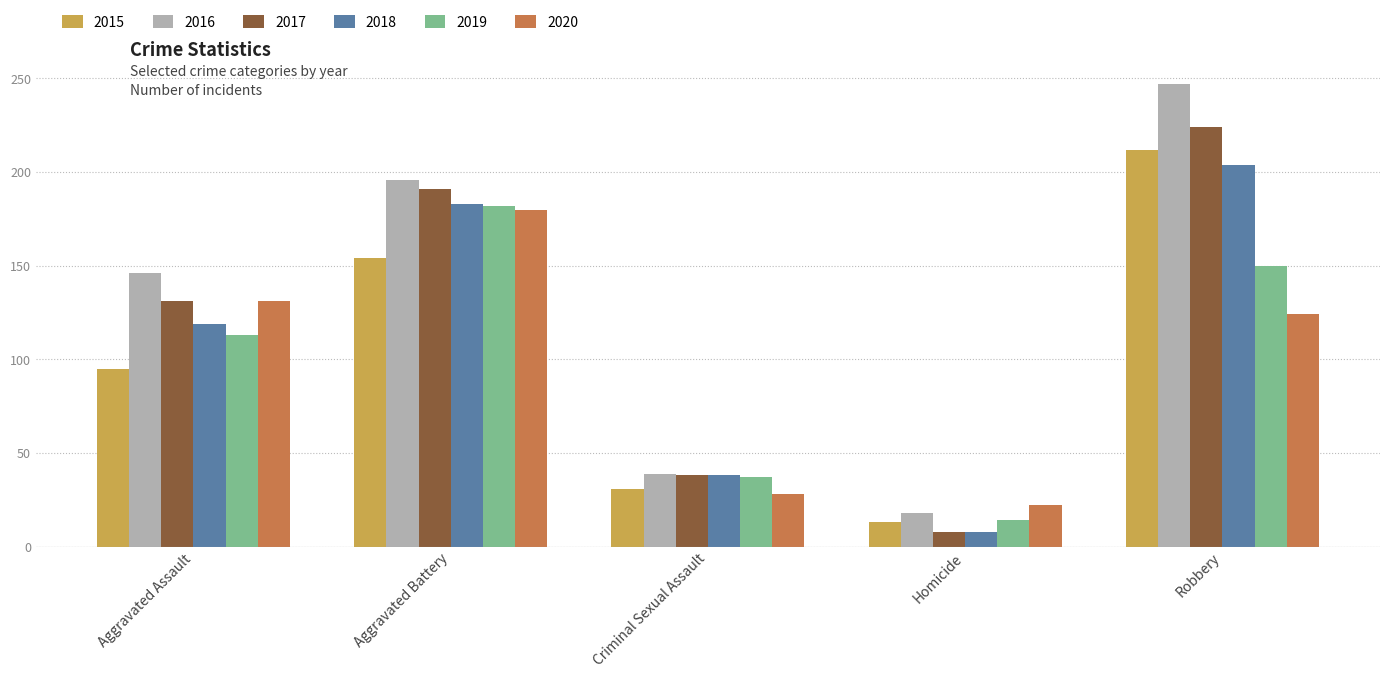

What is the sum of the 2019 values at Robbery and Aggravated Assault?

263